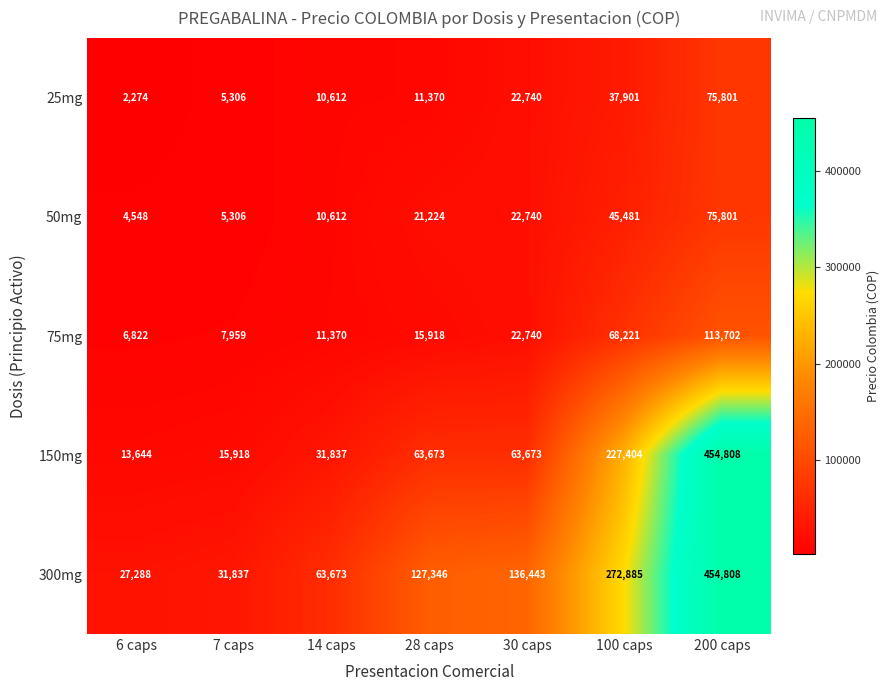

What is the total value across all series at 28 caps?

239531